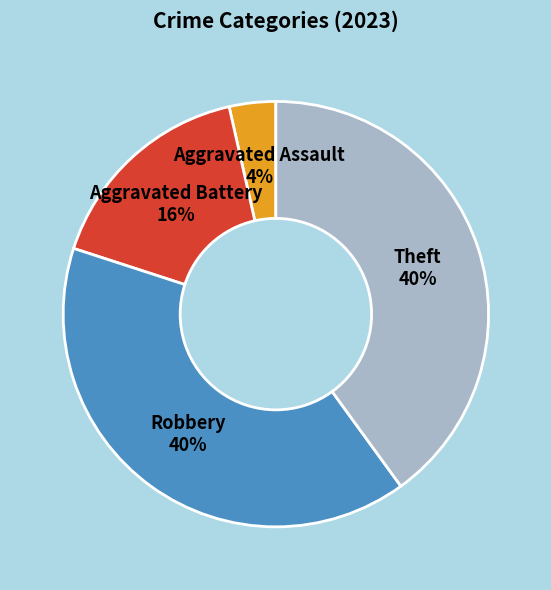

What is the ratio of the value at Theft 40% to the value at Robbery 40%?

1.0